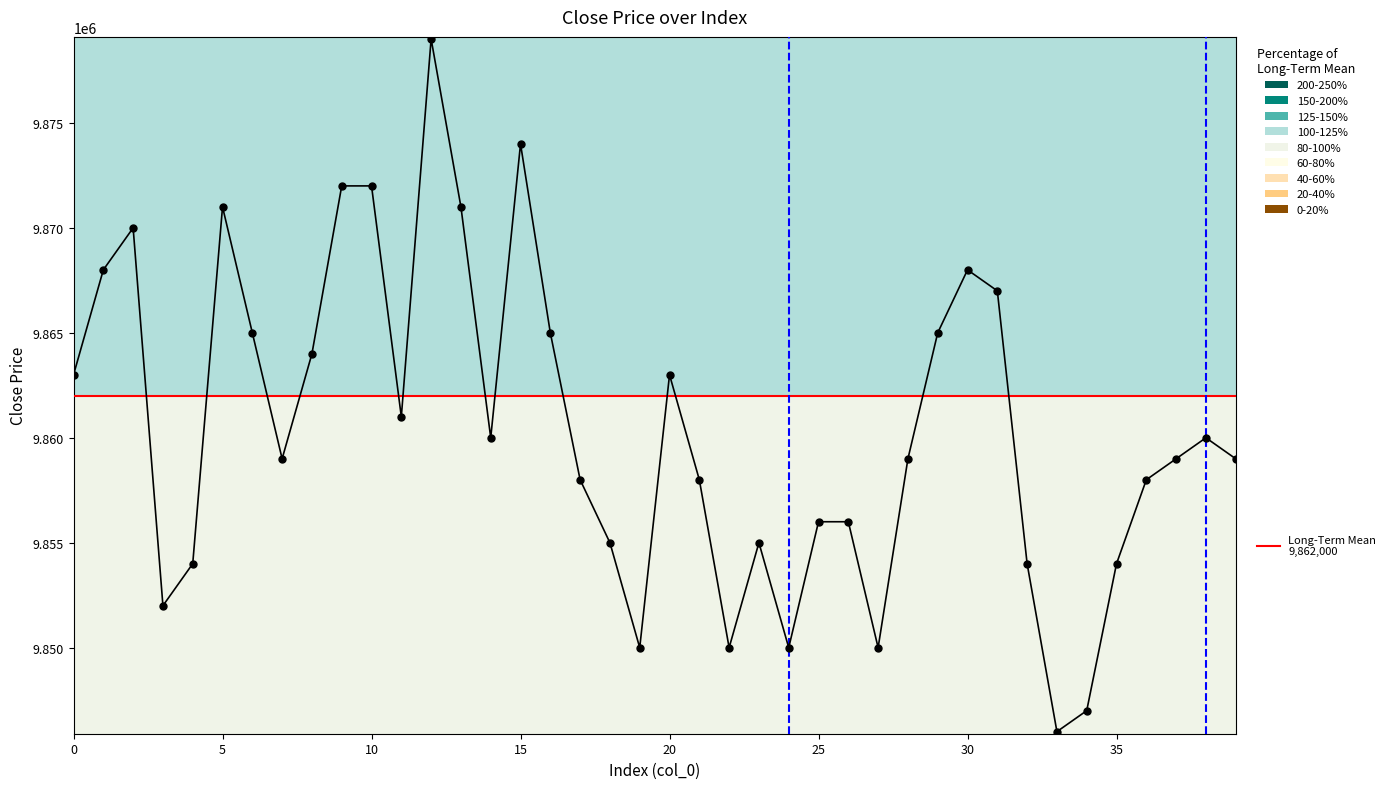

What is the difference between the maximum and minimum values?

33000